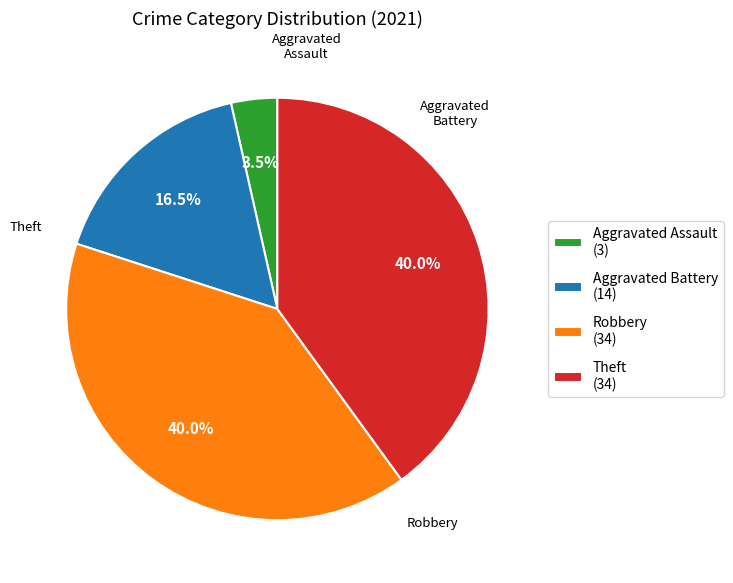

Which category has the smallest portion of the pie?

Aggravated Assault (3)